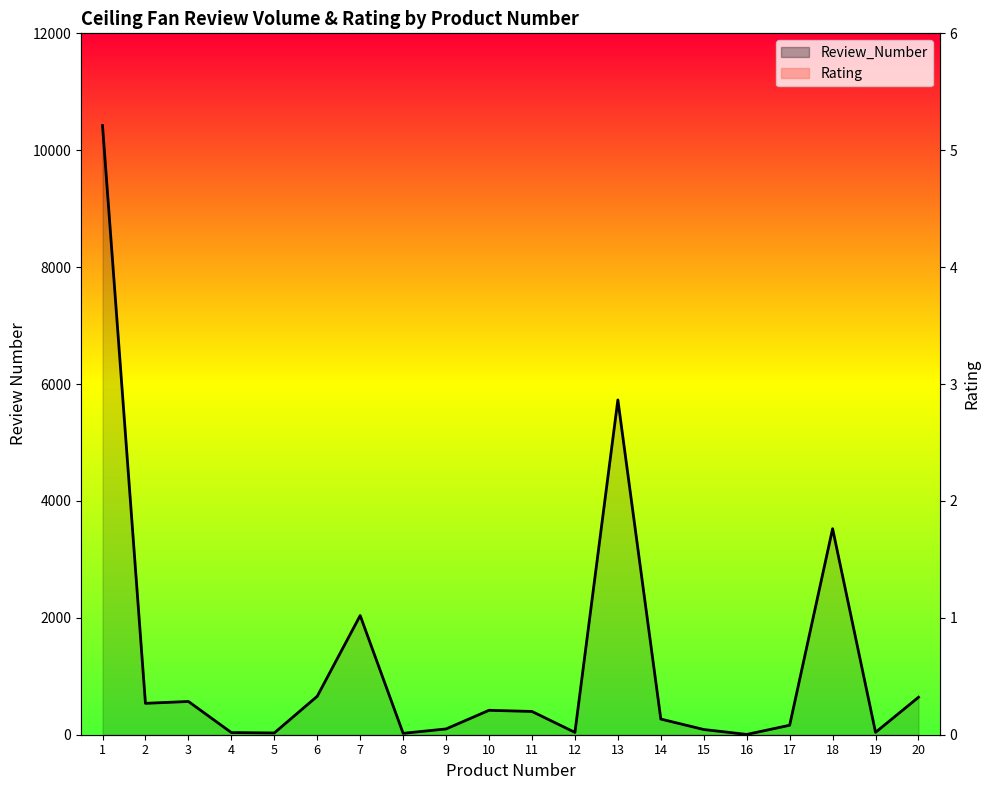

Which series reaches the maximum Y coordinate?

Review_Number